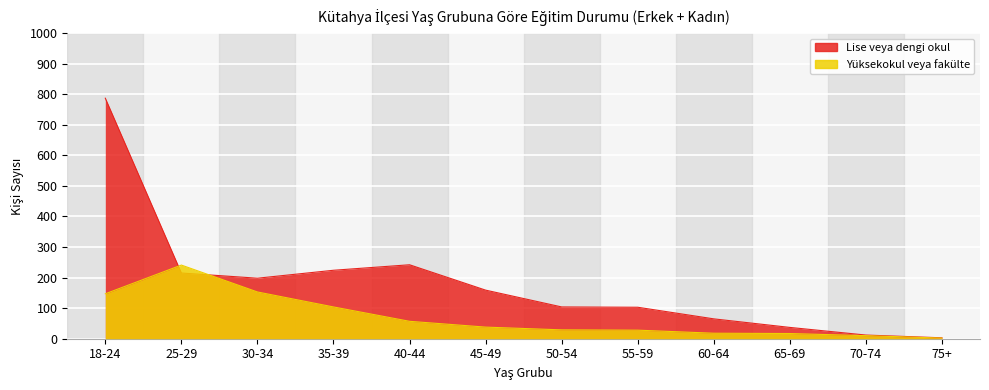

In Lise veya dengi okul, how many points are lower than both neighbors (excluding endpoints)?

1